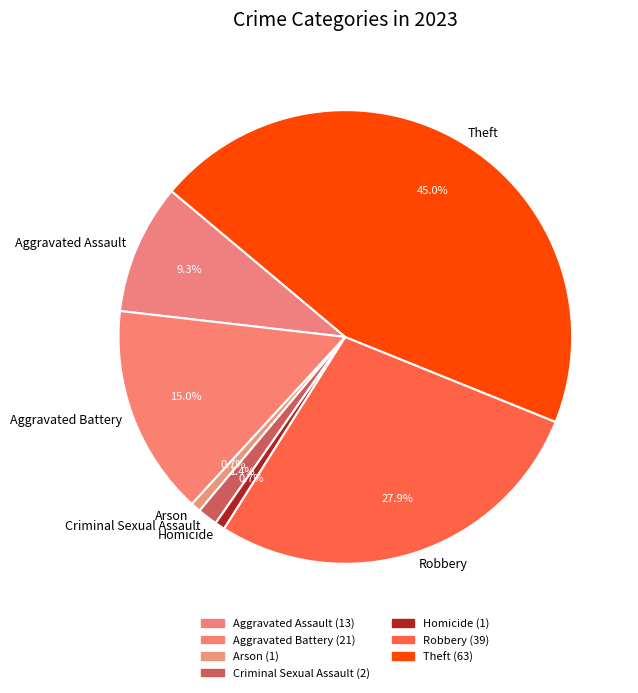

Is there any slice that represents more than half of the pie?

No